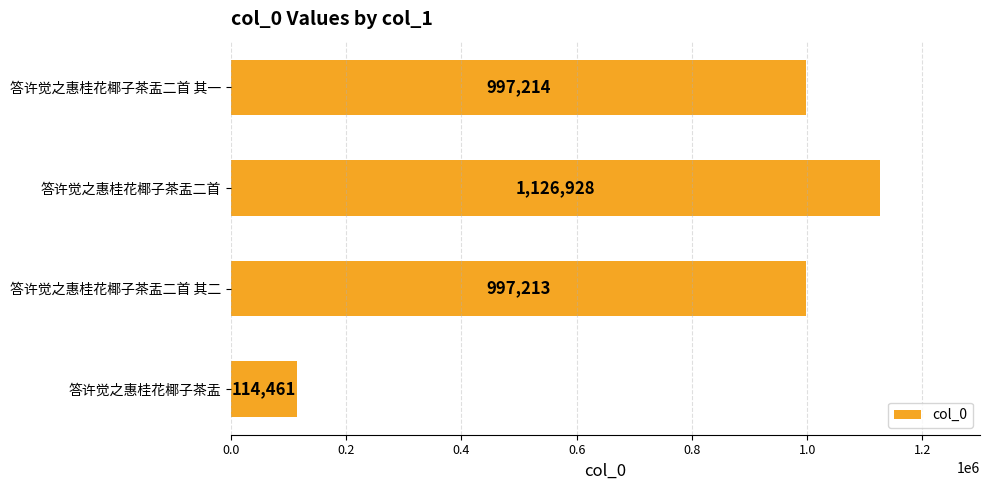

What is the difference between the second highest and minimum values?

882753